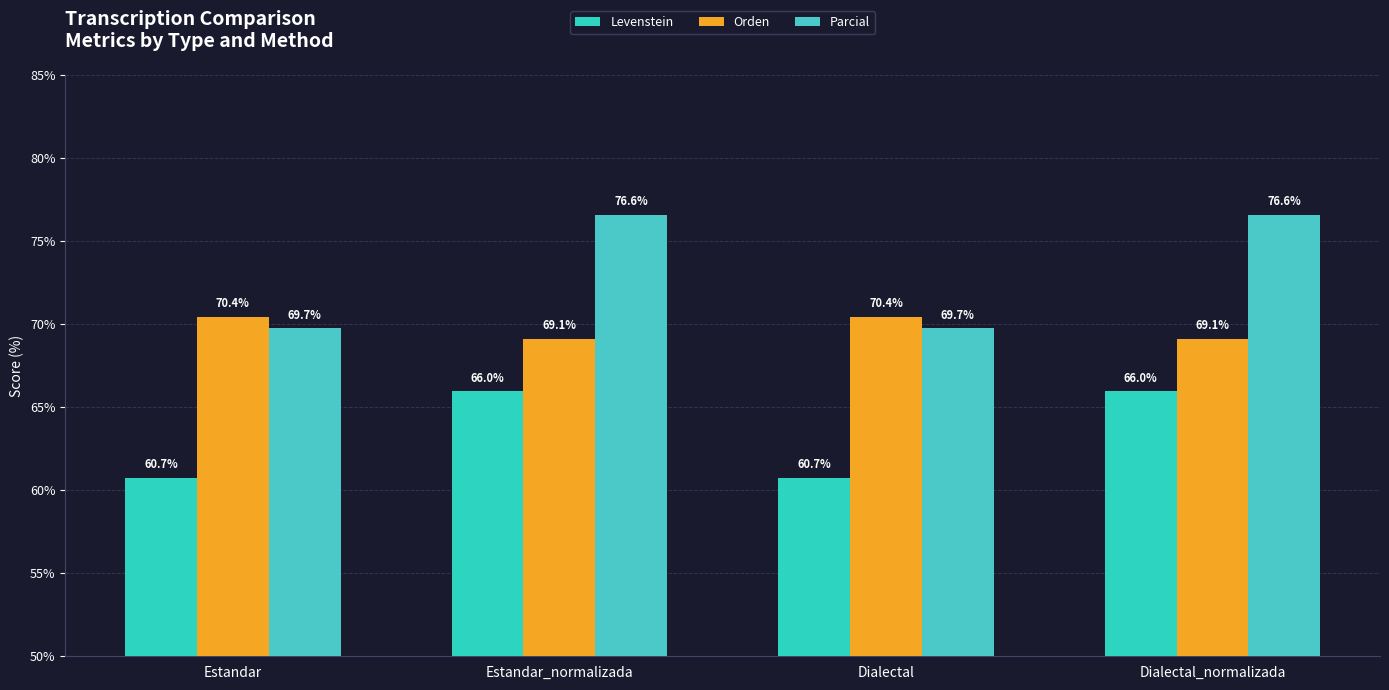

At how many categories does at least one series exceed 62?

4